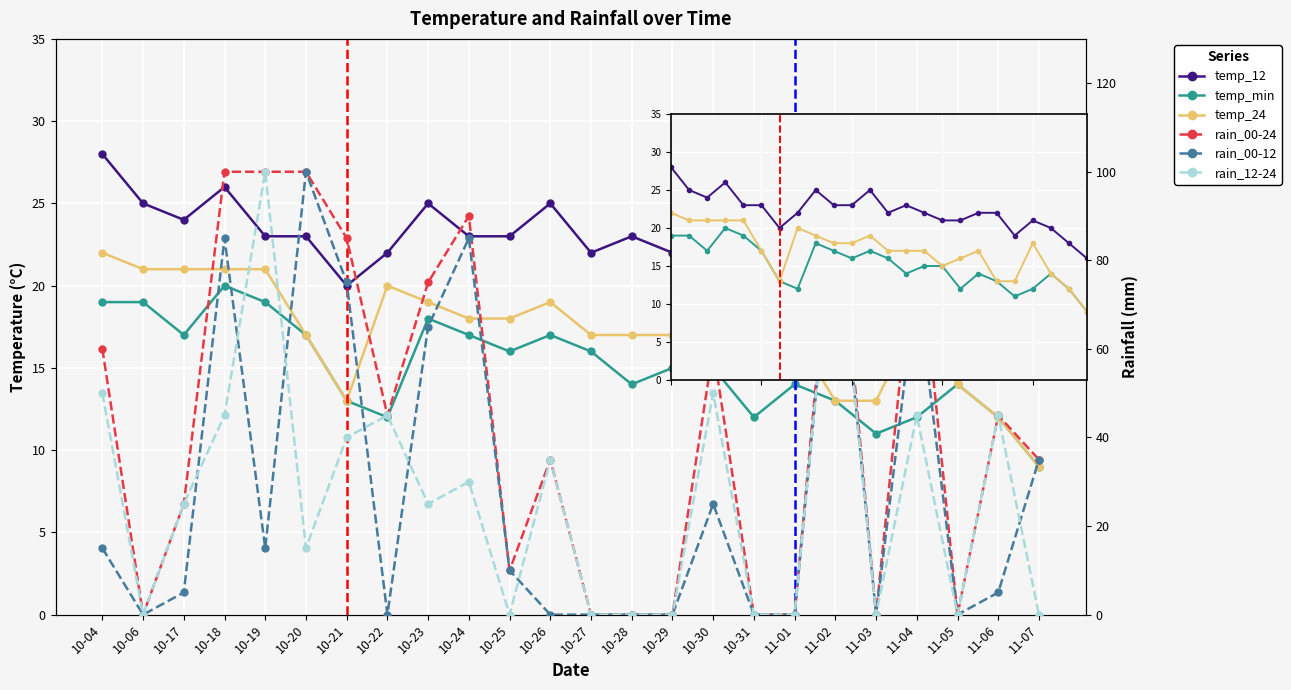

How many values in the rain_12-24 series exceed 25?

11